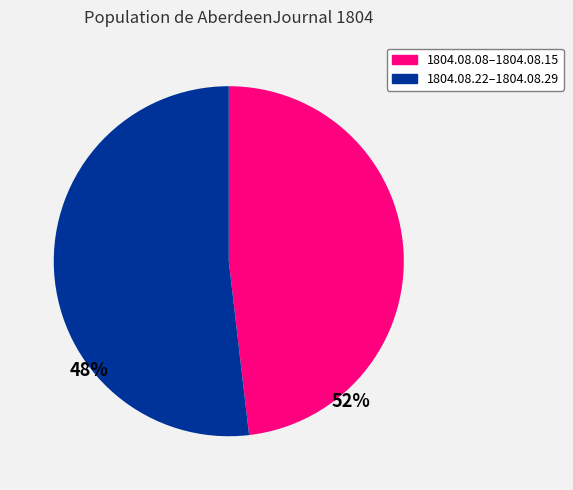

Rank the categories by value from lowest to highest.

1804.08.08–1804.08.15, 1804.08.22–1804.08.29